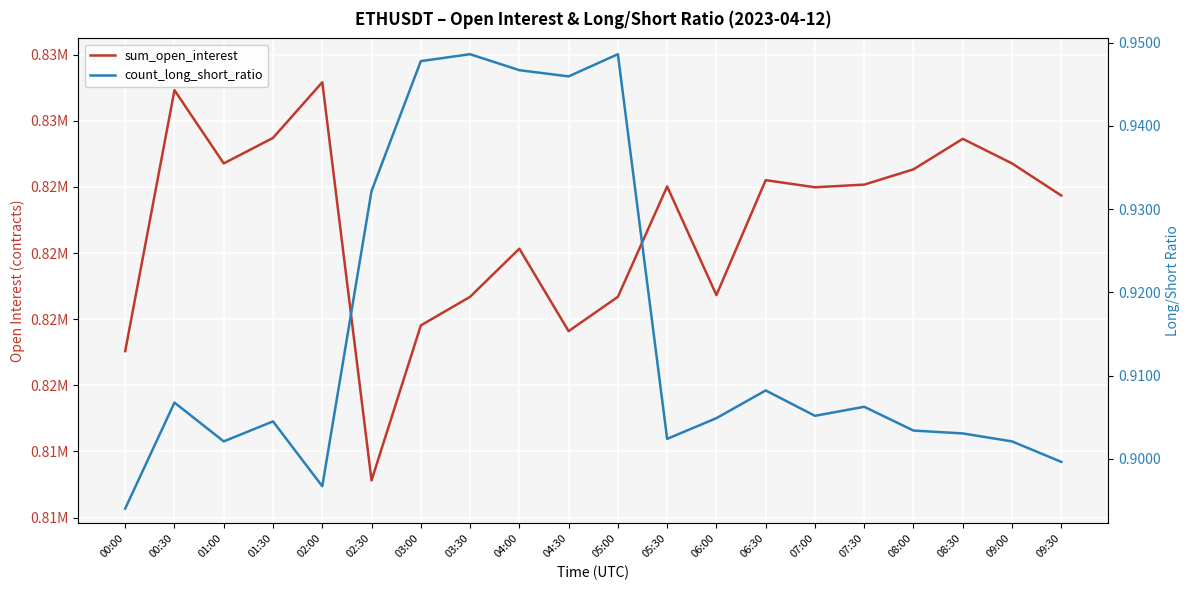

Is the value of count_long_short_ratio at 02:00 greater than the value of sum_open_interest at 00:30?

No